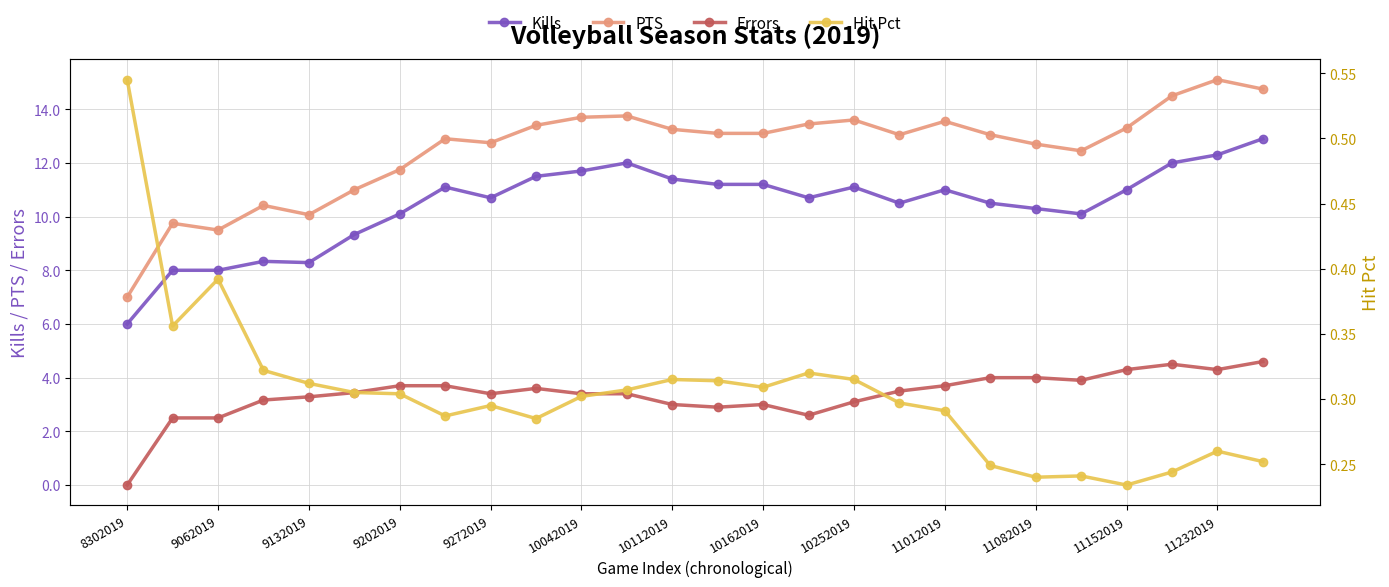

True or false: Hit Pct and PTS cross at least once.

False